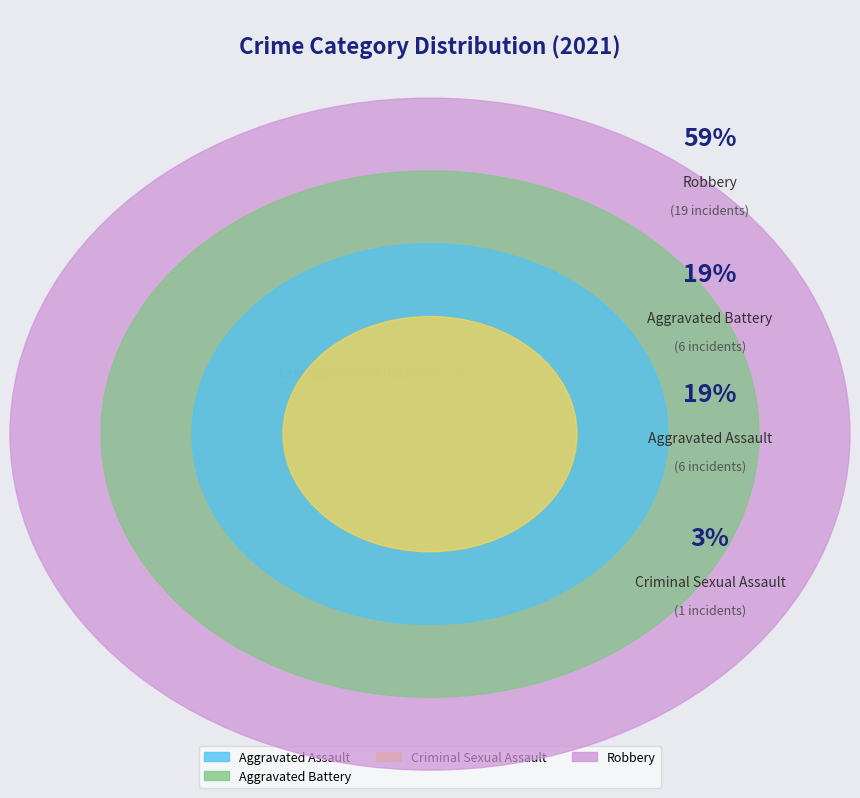

What is the ratio of the value at Aggravated Assault to the value at Criminal Sexual Assault?

6.0